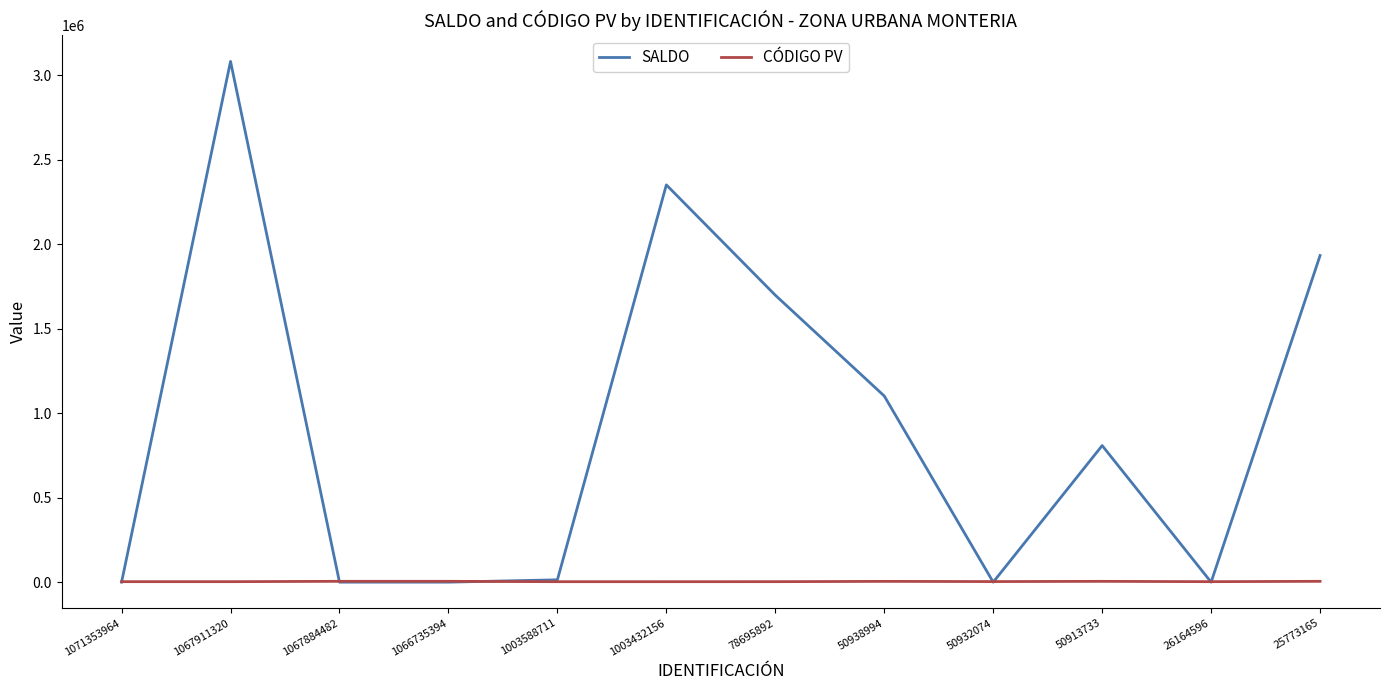

What is the smallest value displayed?

-72